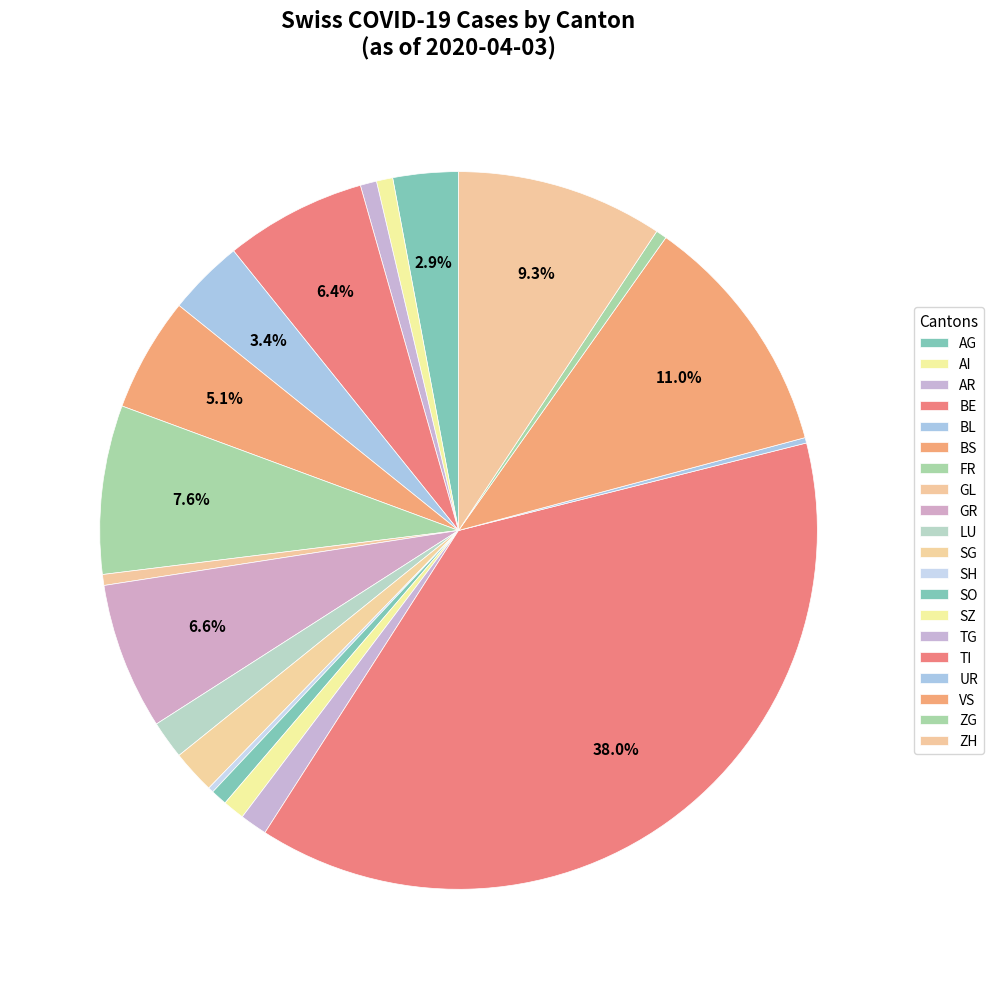

Is it true that GR is 9% of the pie?

False